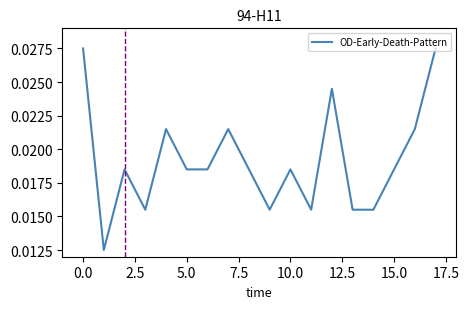

Does the chart display data point markers on the line(s)?

No